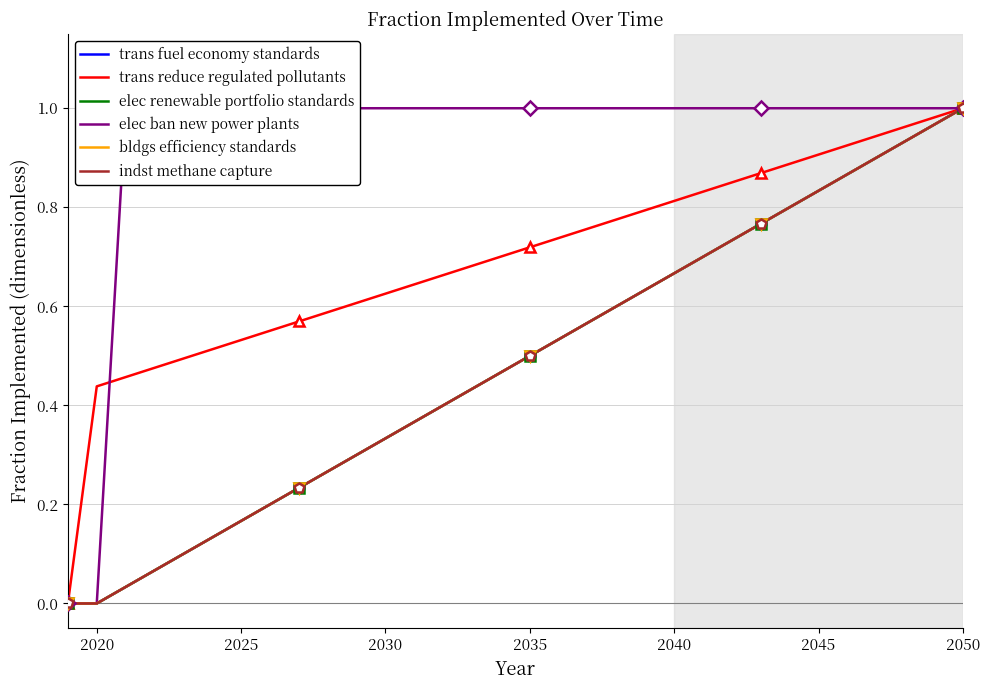

True or false: elec renewable portfolio standards and elec ban new power plants intersect in this chart.

False